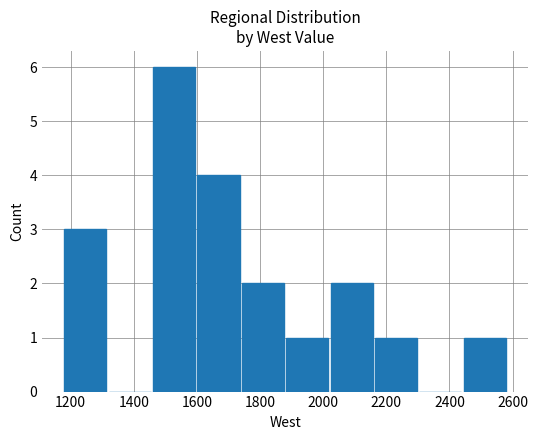

What is the sum of all values?

20